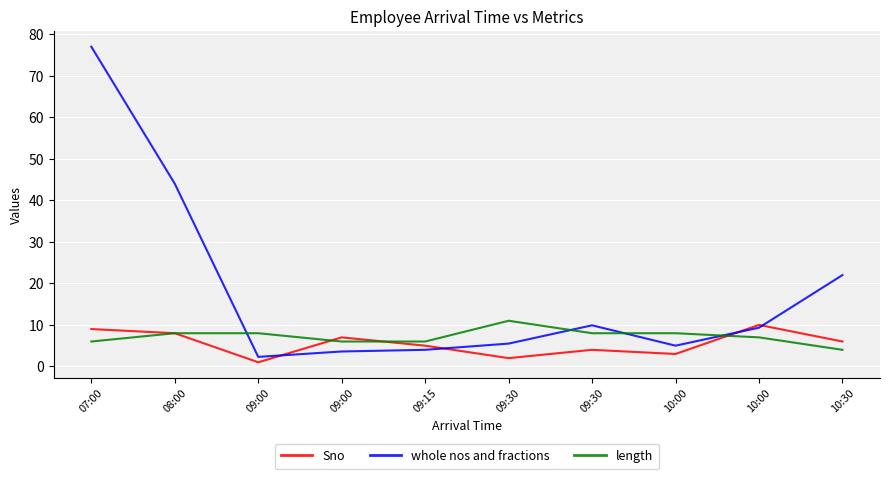

Read the length value at 10:30.

4.0